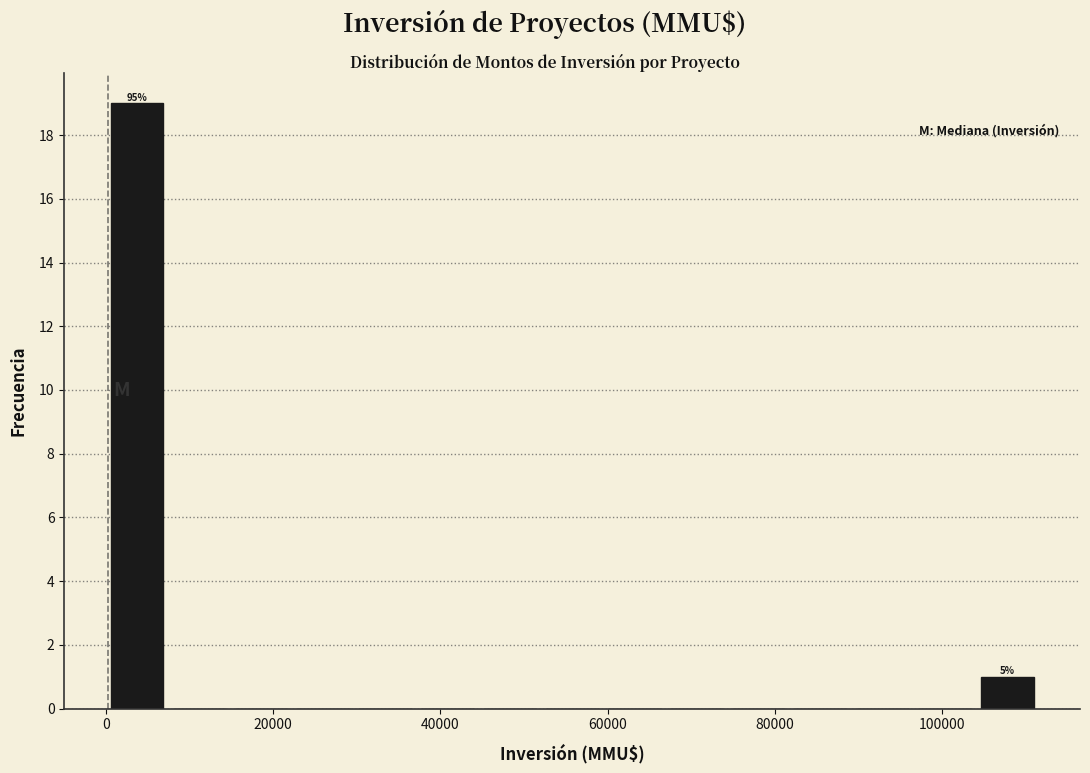

Around what value on the x-axis is the tallest bar? Give the approximate position of its centre, as read against the axis.

4000